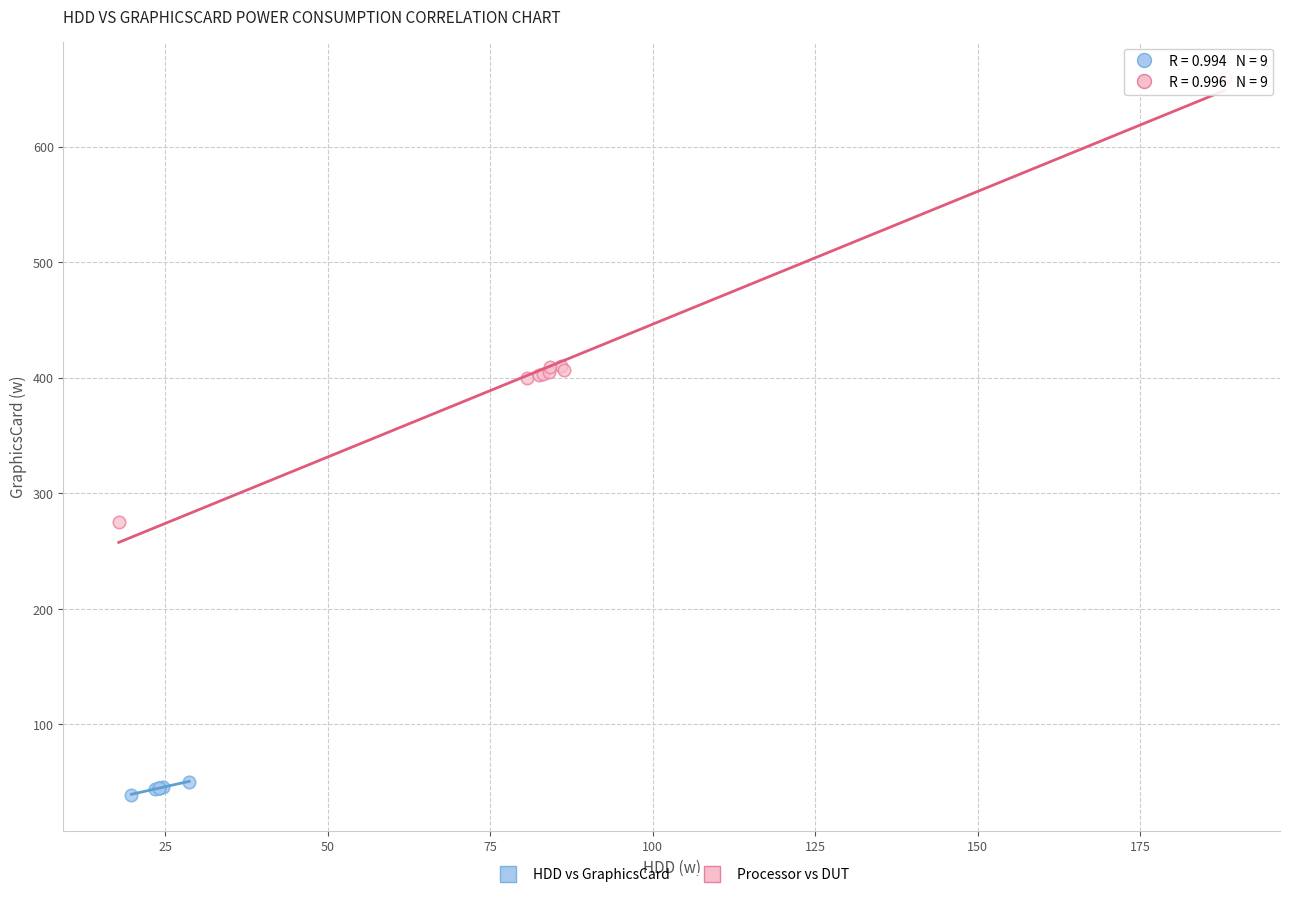

What are all the series names shown in the legend?

HDD vs GraphicsCard, Processor vs DUT